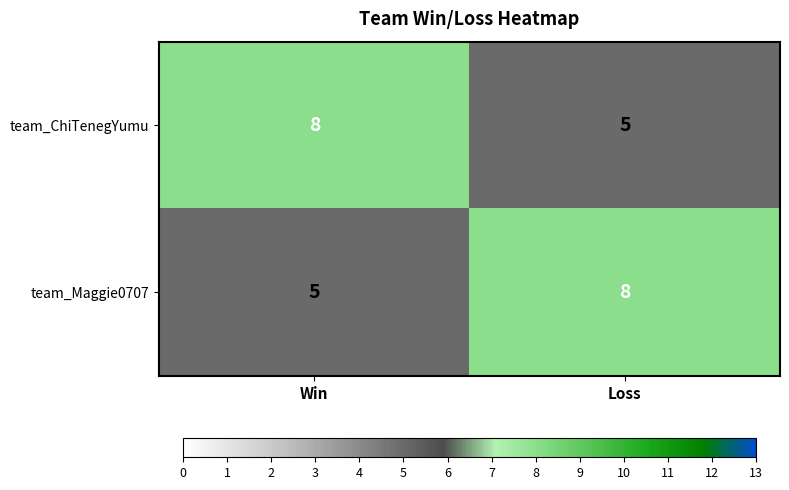

What is the total value across all series at Loss?

13